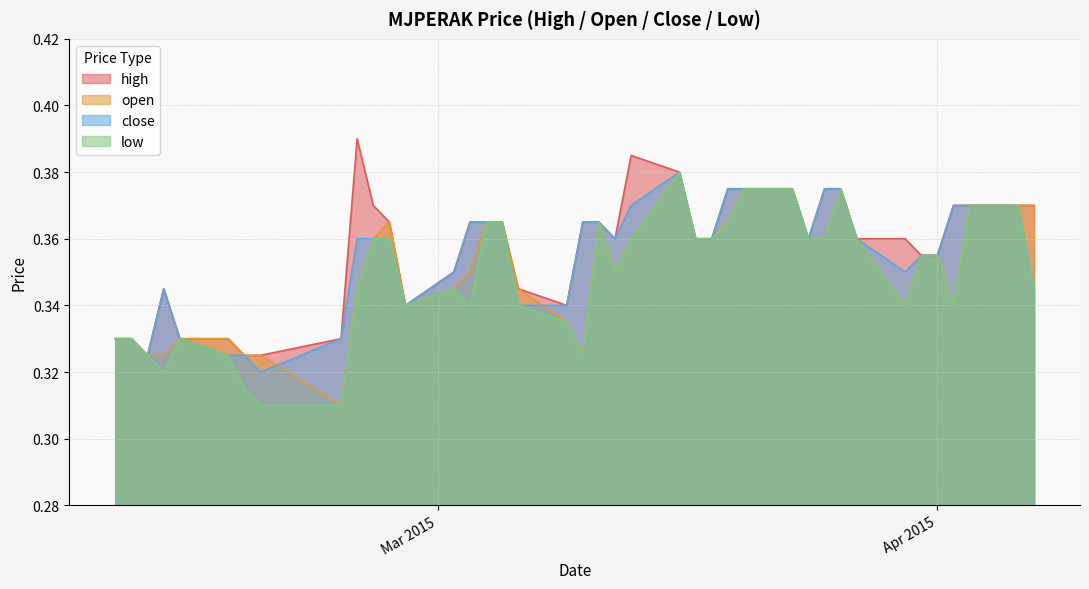

The value of open at 2015-04-06 is 0.4. True or false?

True